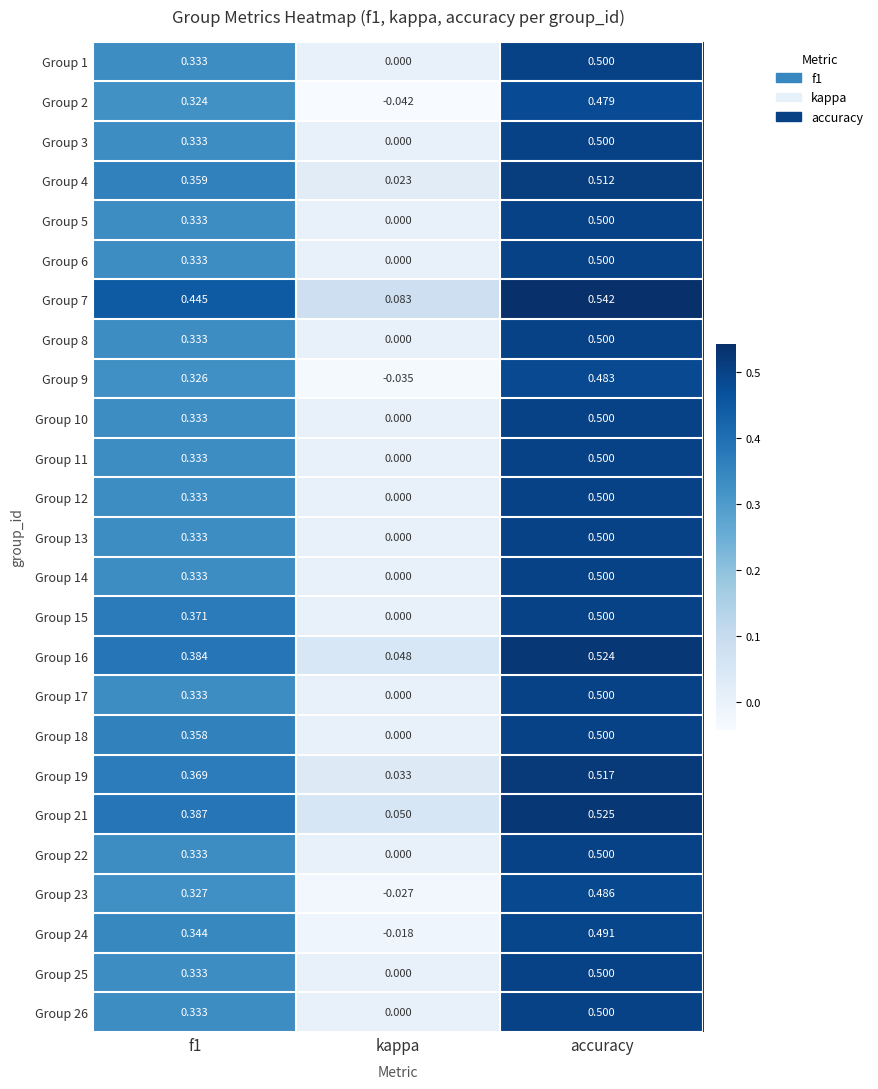

At which category is the sum across all series the highest?

accuracy